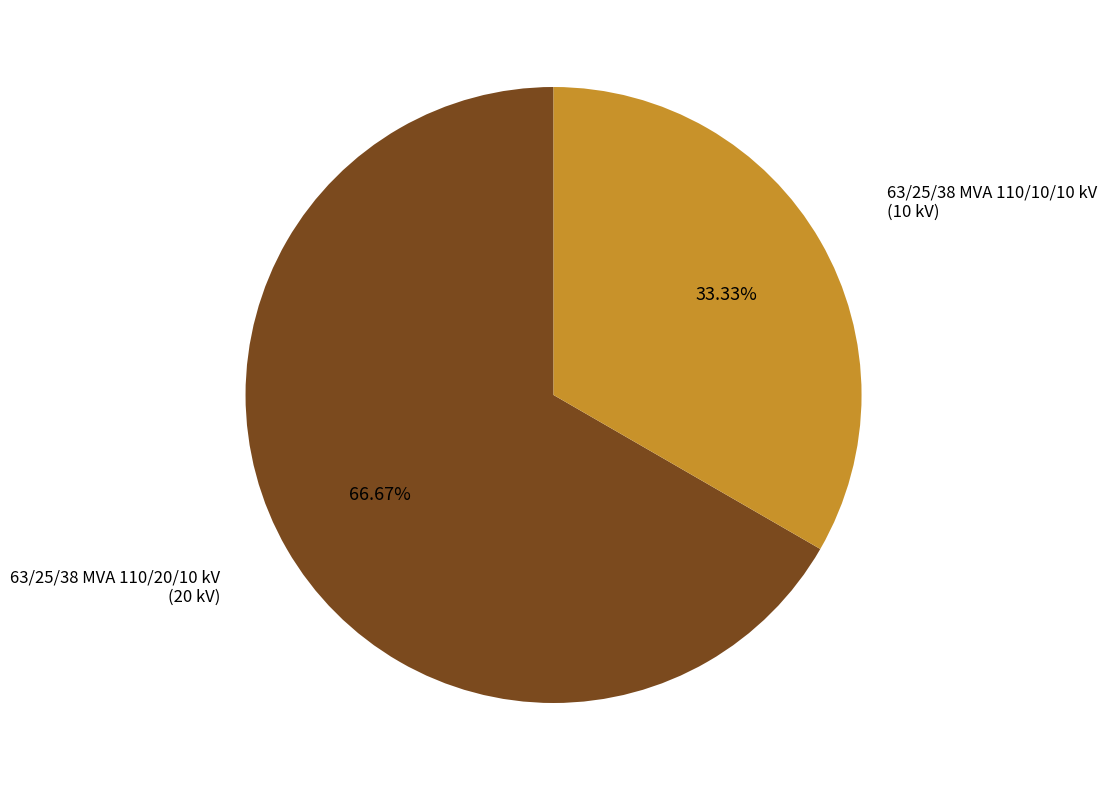

What percentage is the 63/25/38 MVA 110/20/10 kV slice, to the nearest percent?

67%